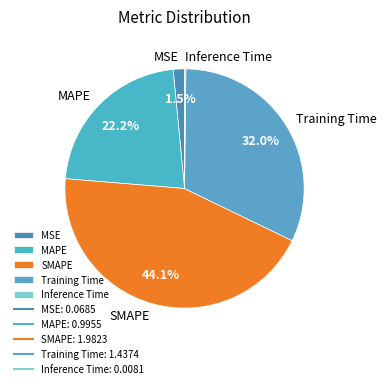

Approximately how many times larger is the value at MAPE compared to SMAPE?

0.5